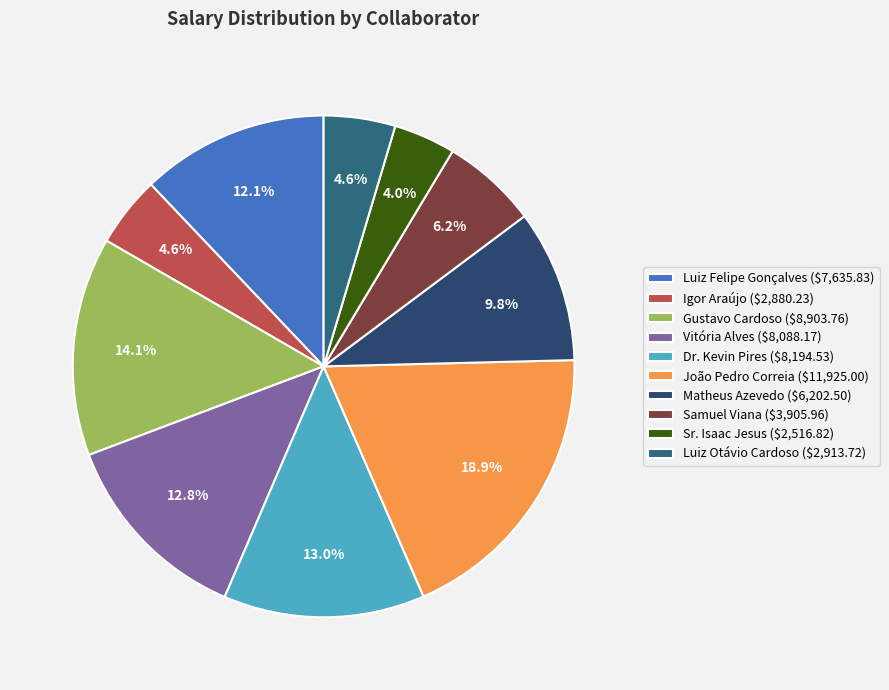

Count the number of slices in the pie.

10